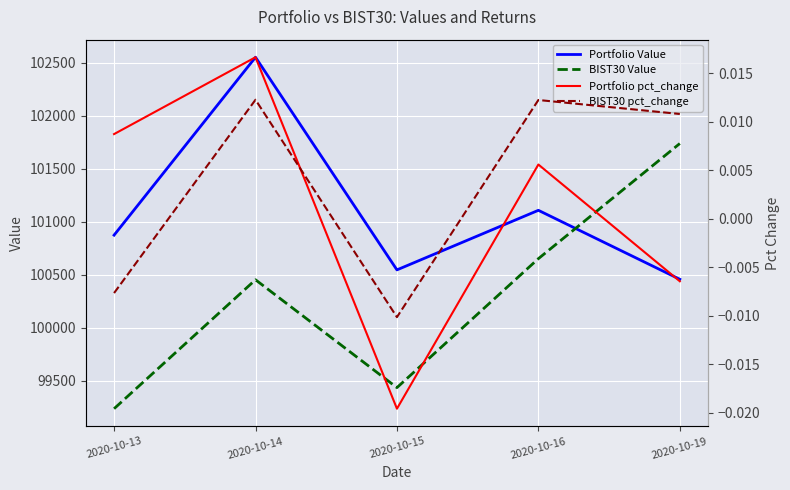

True or false: Portfolio Value and BIST30 pct_change cross at least once.

False